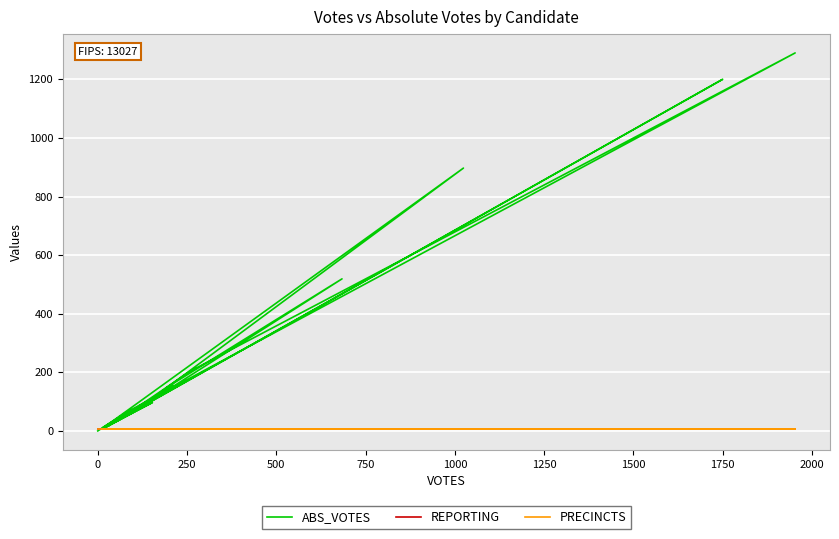

True or false: REPORTING has more than 2 interior local peaks.

False